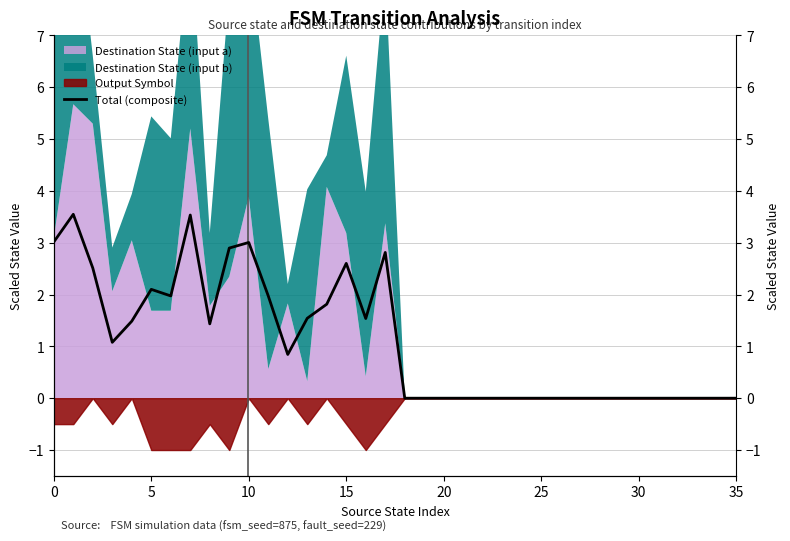

What is the difference between the maximum and second lowest values?

3.5